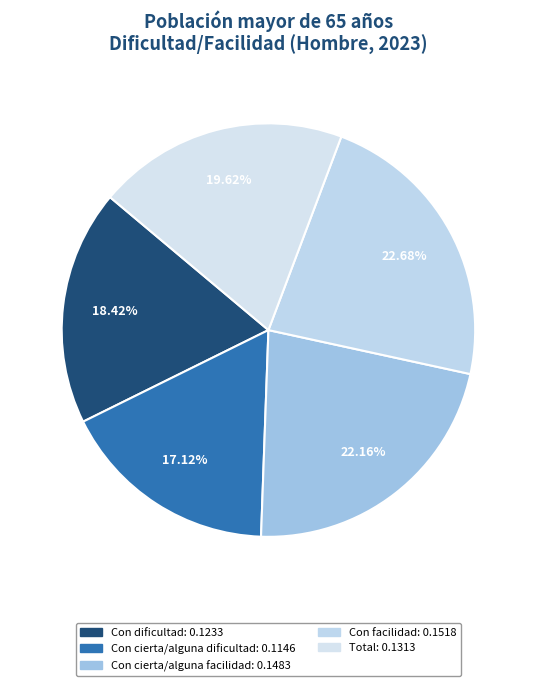

How many segments does this pie chart have?

5